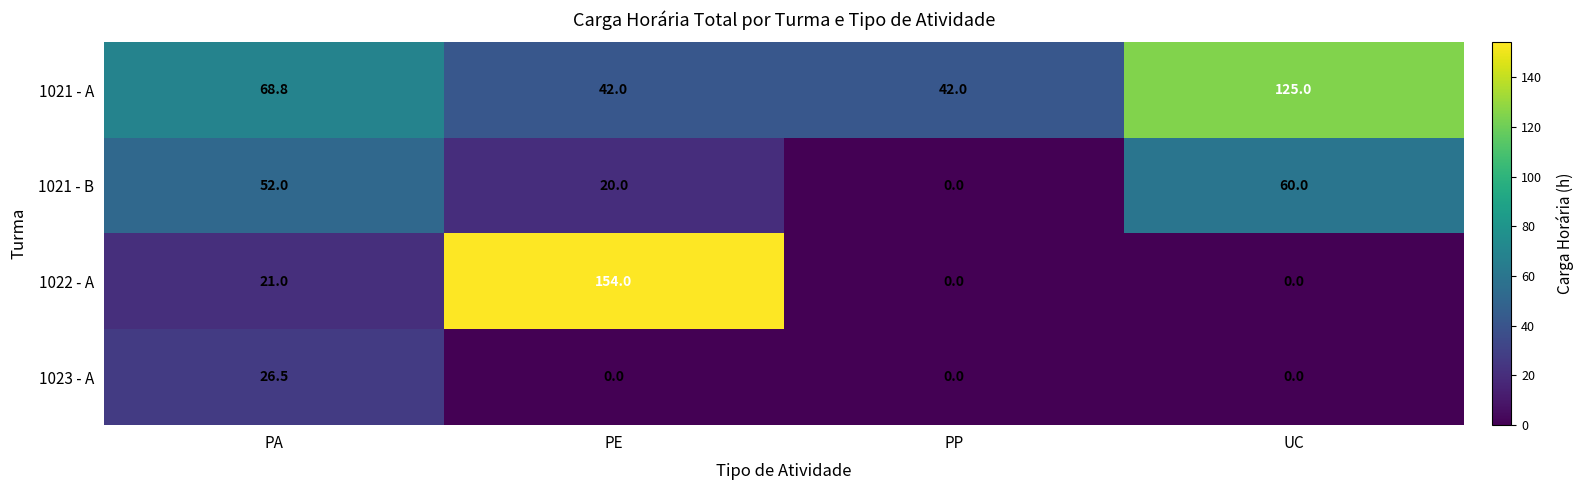

Reading left to right, list all the values displayed in this chart.

1021 - A: 68.8	42.0	42.0	125.0
1021 - B: 52.0	20.0	0.0	60.0
1022 - A: 21.0	154.0	0.0	0.0
1023 - A: 26.5	0.0	0.0	0.0